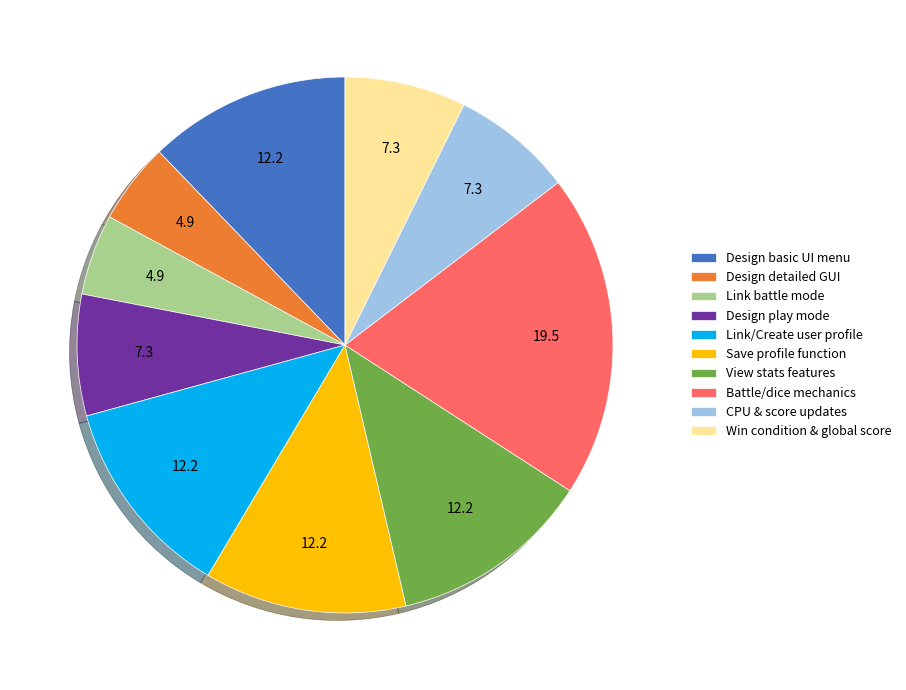

The Link/Create user profile slice represents 1% of the pie. True or false?

False